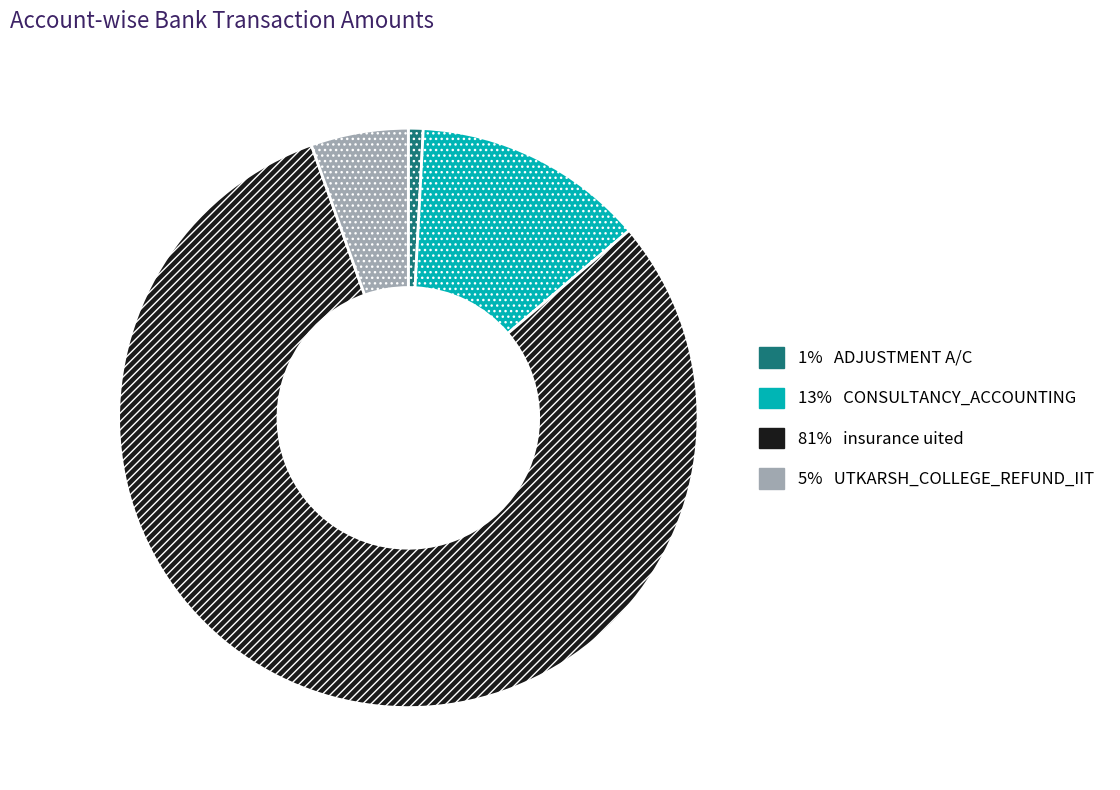

Is there a majority slice in this chart?

Yes